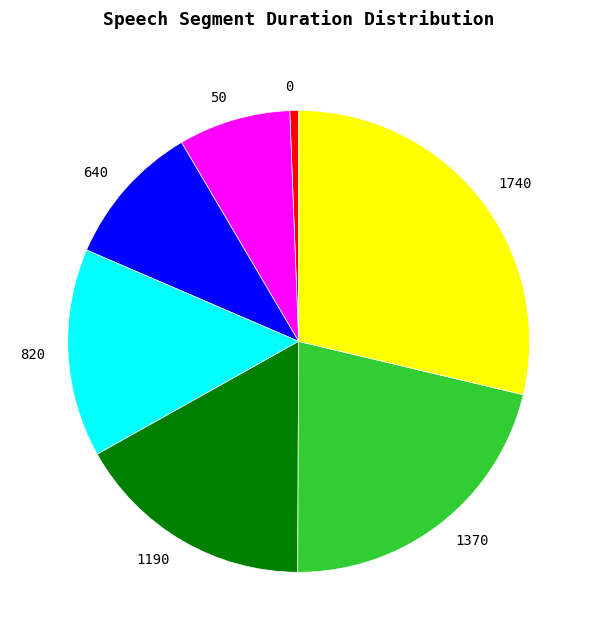

Which has a higher value, 640 or 50?

640